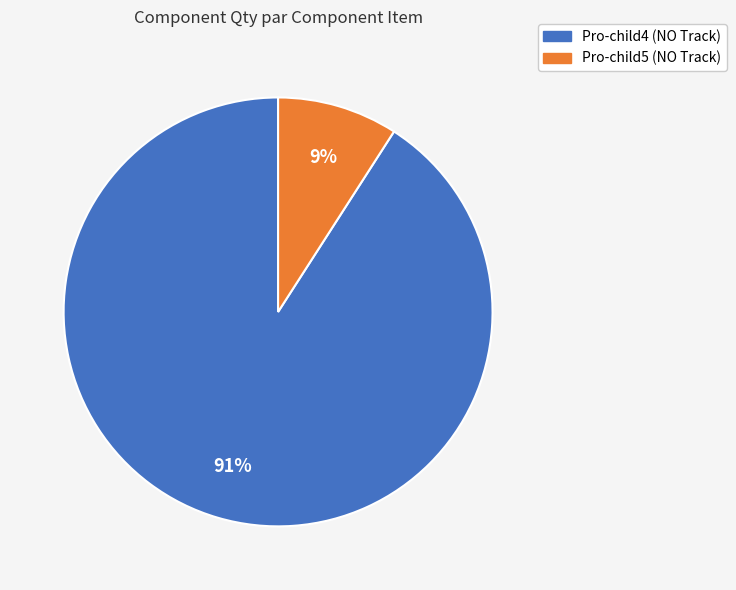

To the nearest percent, what is the average slice percentage?

50%